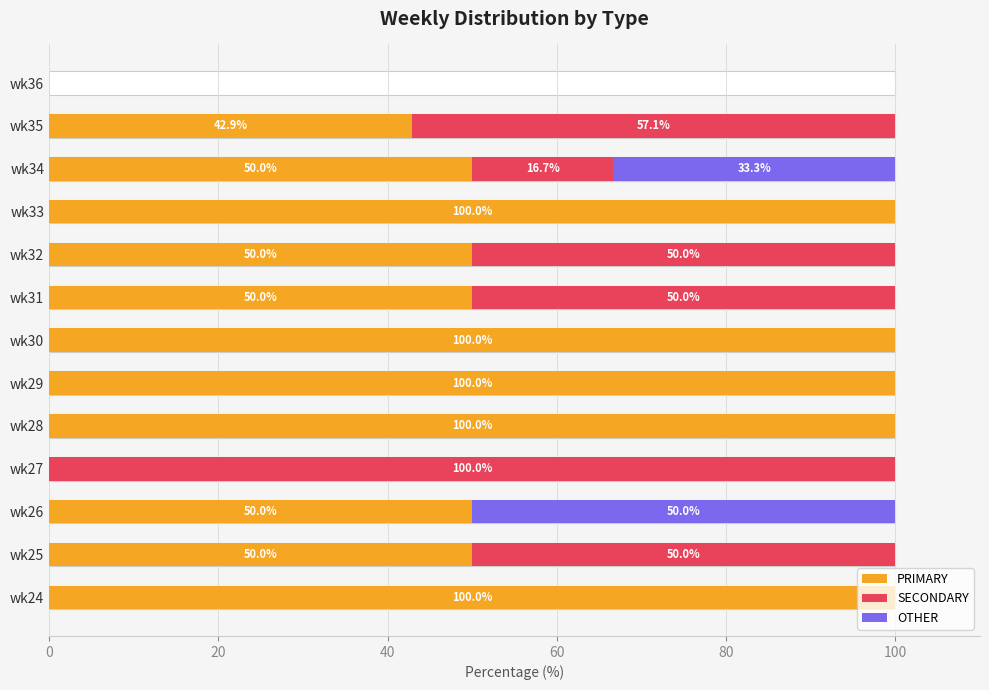

Reading right to left, extract all data points from this chart.

PRIMARY: 0.0	42.9	50.0	100.0	50.0	50.0	100.0	100.0	100.0	0.0	50.0	50.0	100.0
SECONDARY: 0.0	57.1	16.7	0.0	50.0	50.0	0.0	0.0	0.0	100.0	0.0	50.0	0.0
OTHER: 0.0	0.0	33.3	0.0	0.0	0.0	0.0	0.0	0.0	0.0	50.0	0.0	0.0